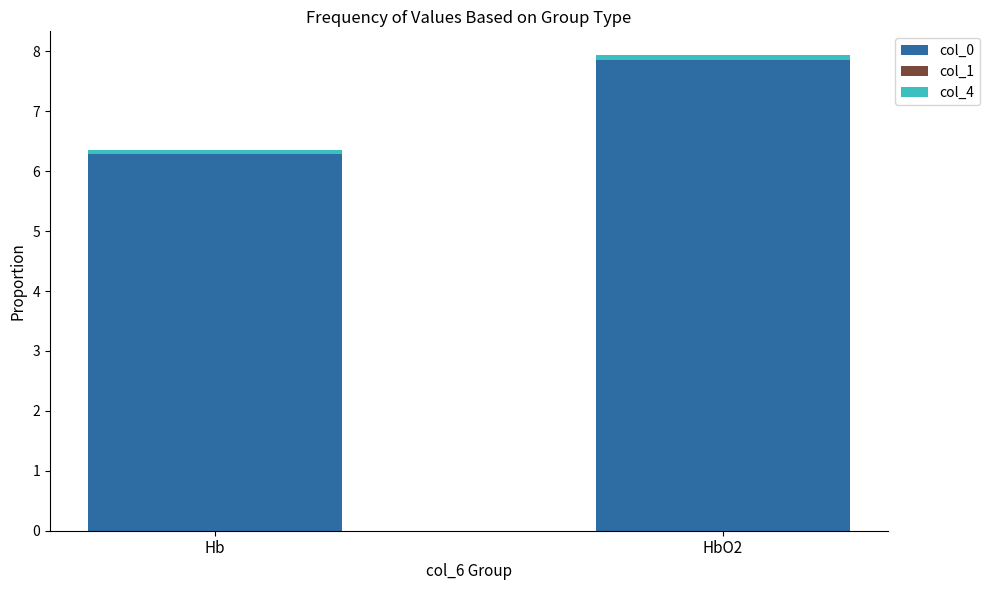

True or false: col_0 has a value of 2.1 at Hb.

False